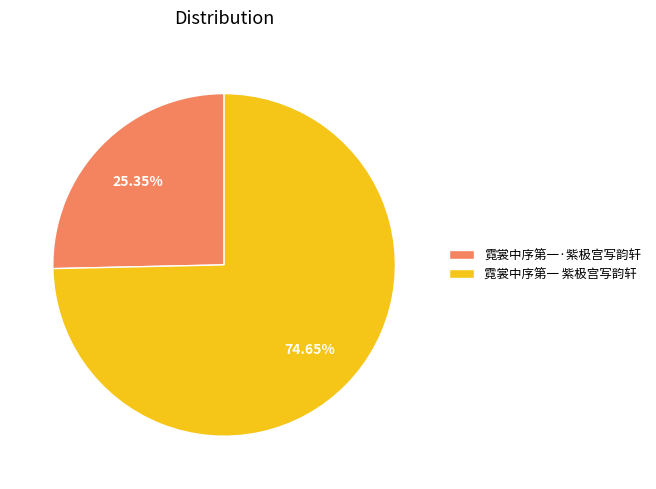

How much of the chart is everything except 霓裳中序第一·紫极宫写韵轩?

74.7%